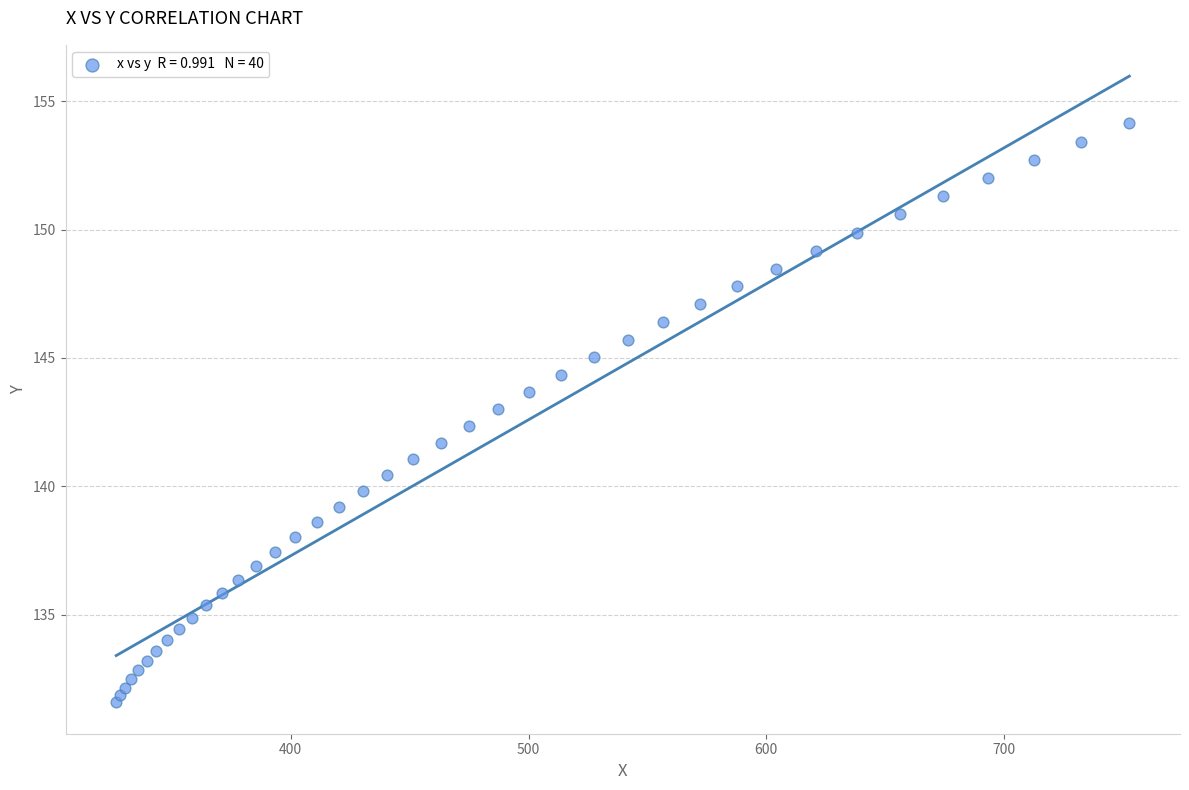

What is the range of Y values (max minus min)?

22.6